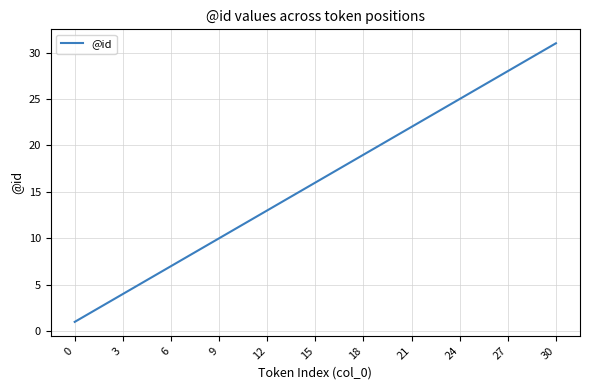

What is the difference between the maximum and minimum values?

30